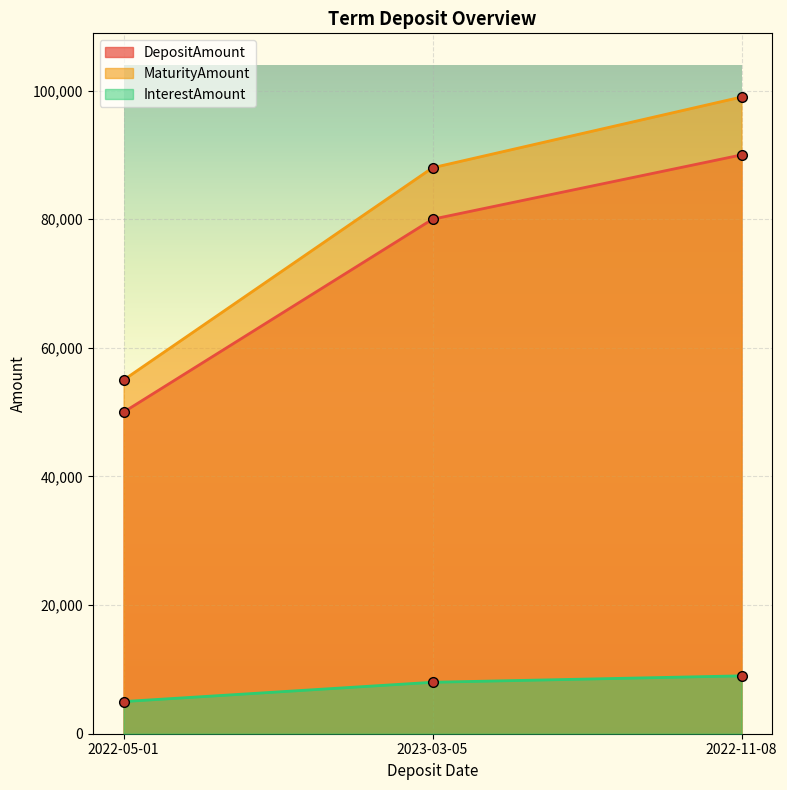

What is the difference between the highest and lowest values at 2022-11-08?

90000